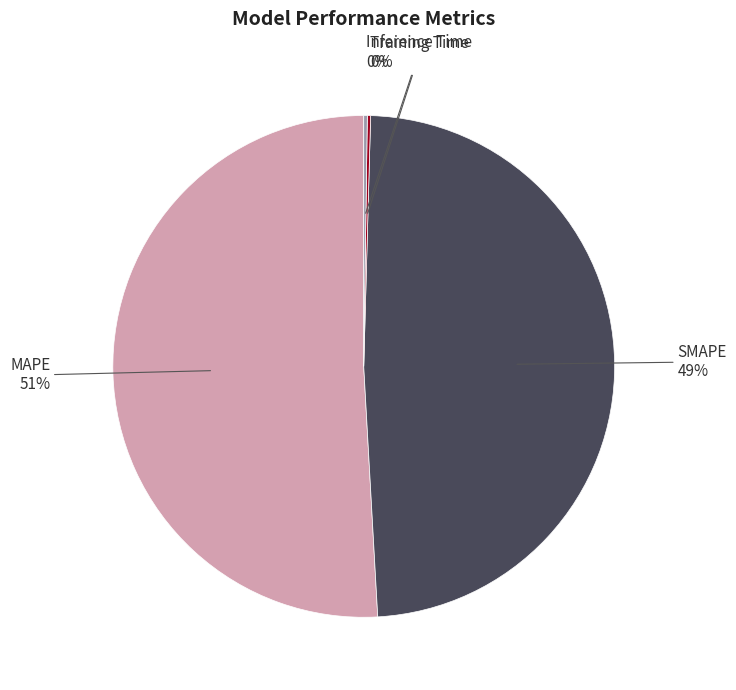

Is there any slice that represents more than half of the pie?

Yes